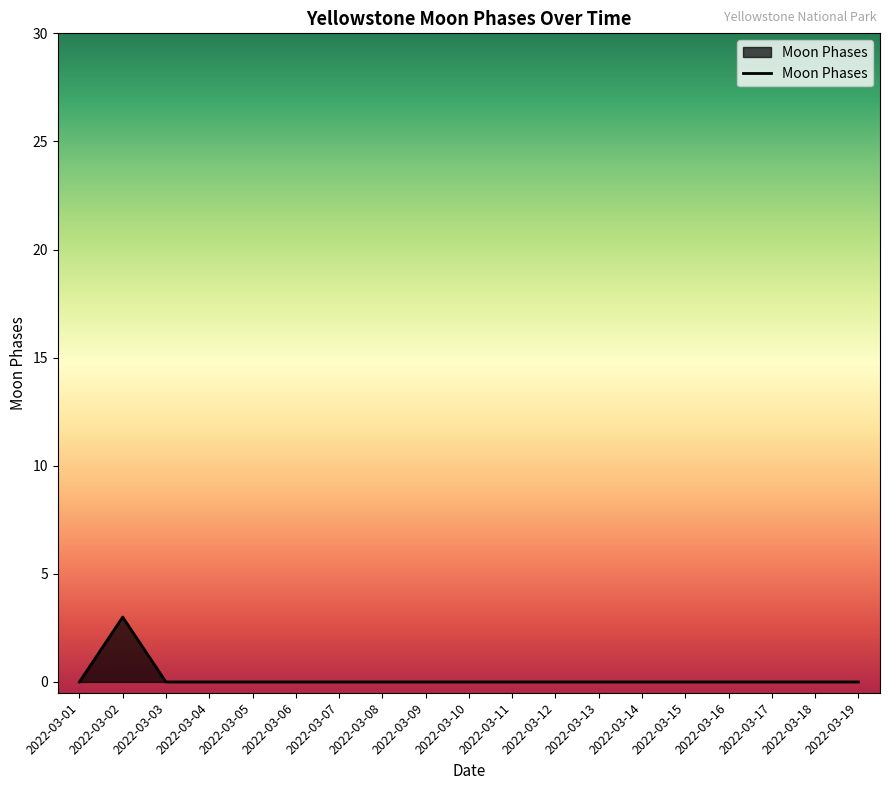

The chart shows a value of 0 at 2022-03-01. True or false?

True